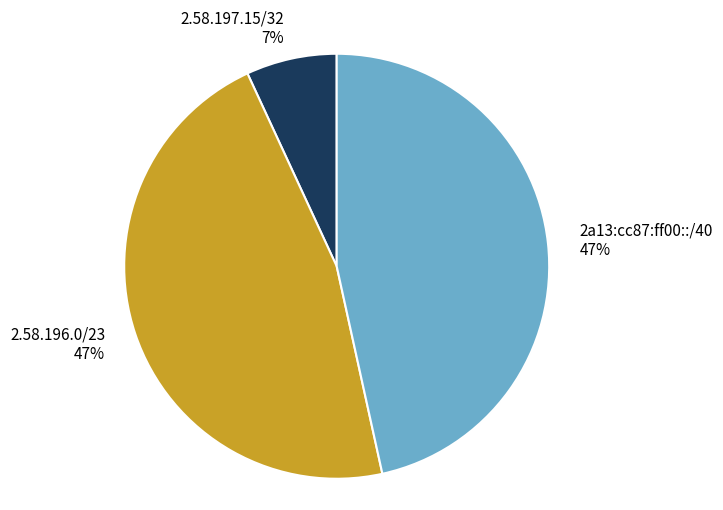

What percentage is the 2.58.196.0/23 slice, to the nearest percent?

47%